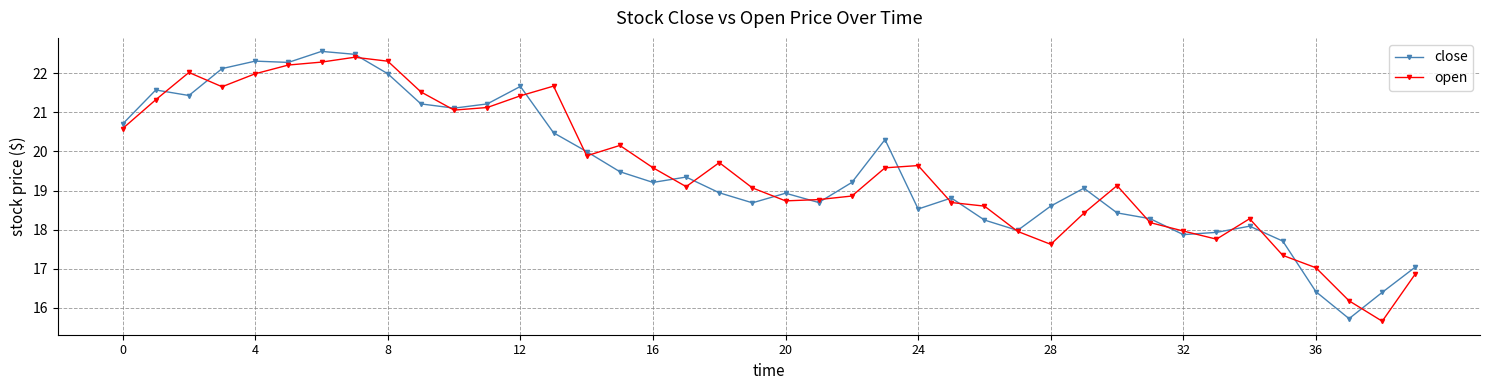

What is the greatest value displayed?

22.6